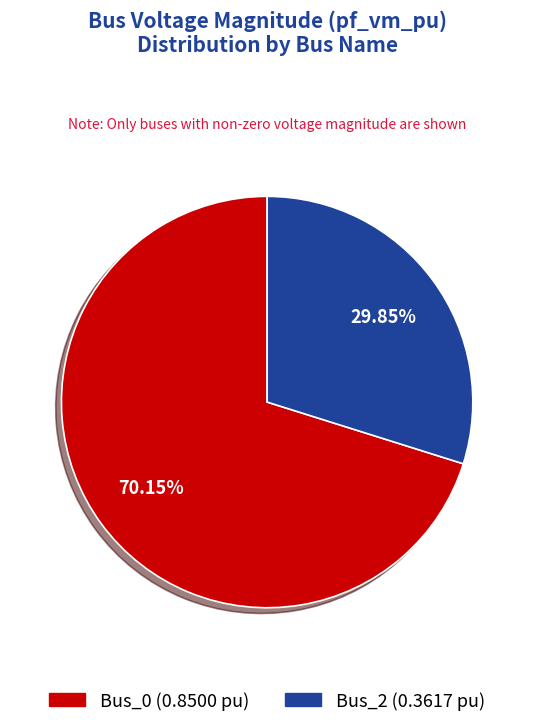

Which category has the smallest portion of the pie?

Bus_2